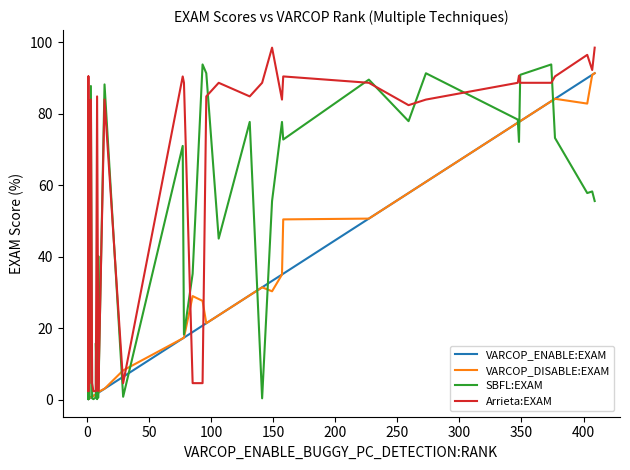

What is the sum of all VARCOP_ENABLE:EXAM values?

1331.5